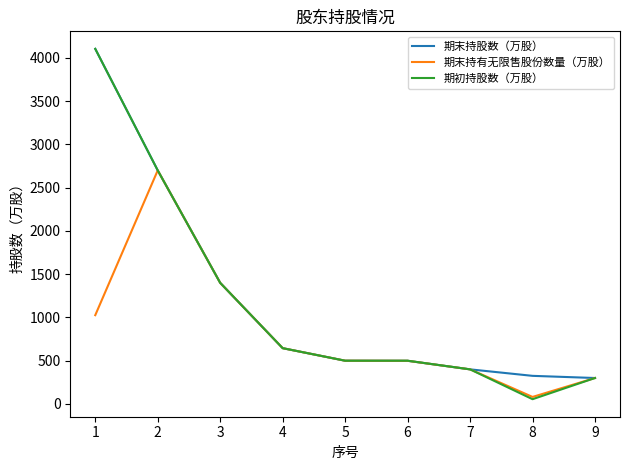

The value of 期末持股数（万股） at 6 is 184.3. True or false?

False